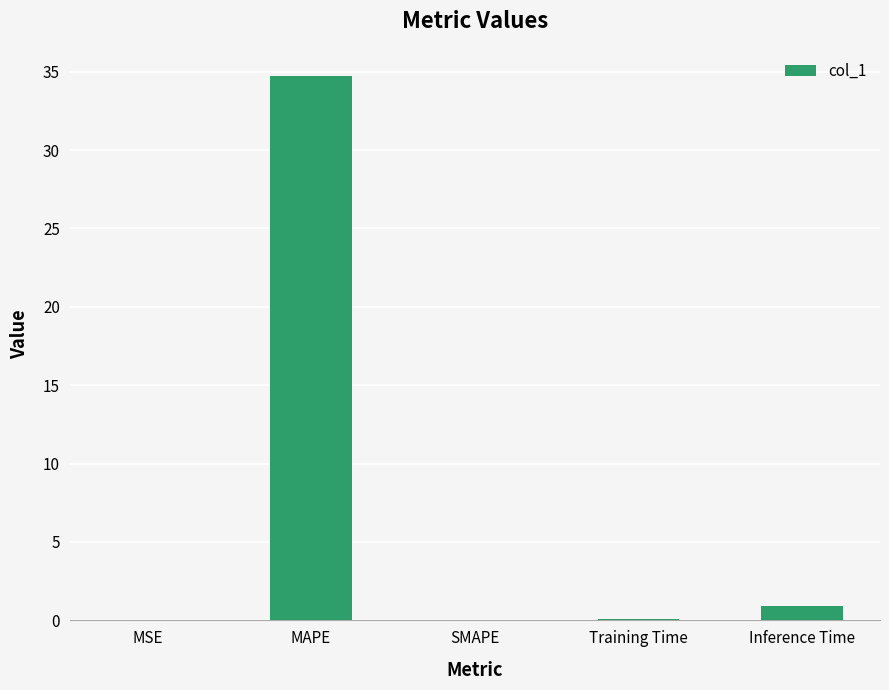

What is the sum of all values?

35.8